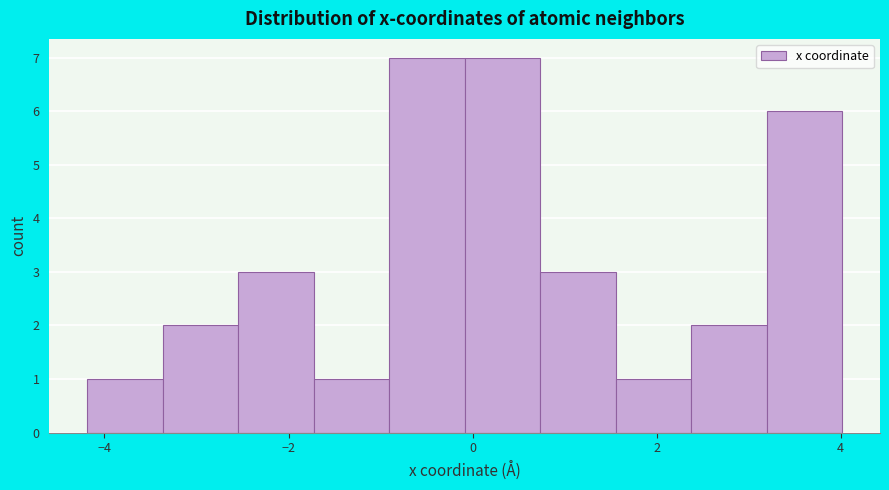

Reading left to right, list every bar in this chart as the range it spans on the x-axis followed by its height. Neither the bar edges nor the heights are printed on the chart, so give them approximately, as read against the axes.

-4.2 to -3.4: 1
-3.4 to -2.6: 2
-2.6 to -1.8: 3
-1.8 to -1.0: 1
-1.0 to 0.0: 7
0.0 to 0.8: 7
0.8 to 1.6: 3
1.6 to 2.4: 1
2.4 to 3.2: 2
3.2 to 4.0: 6